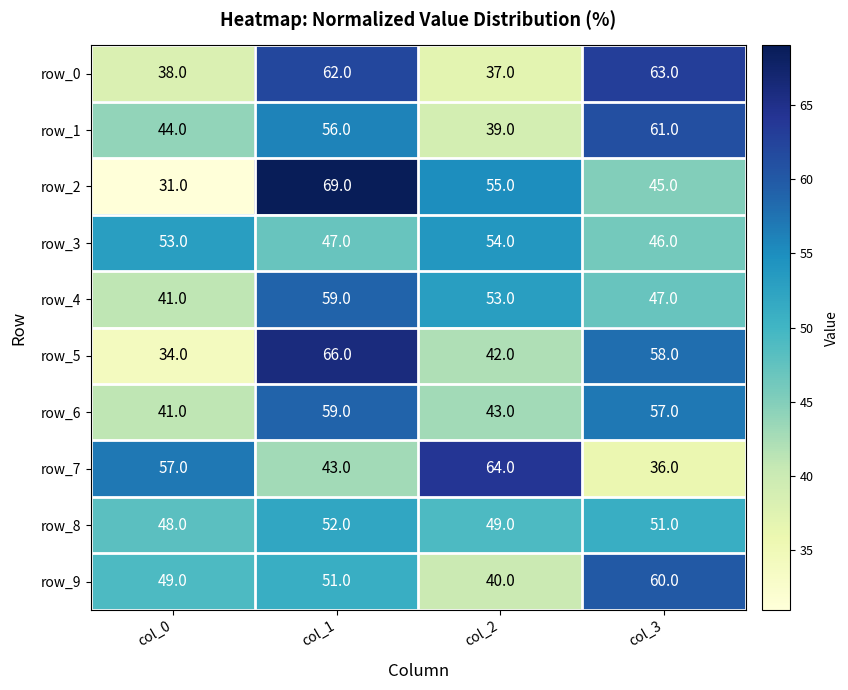

At which category is the sum across all series the highest?

col_1